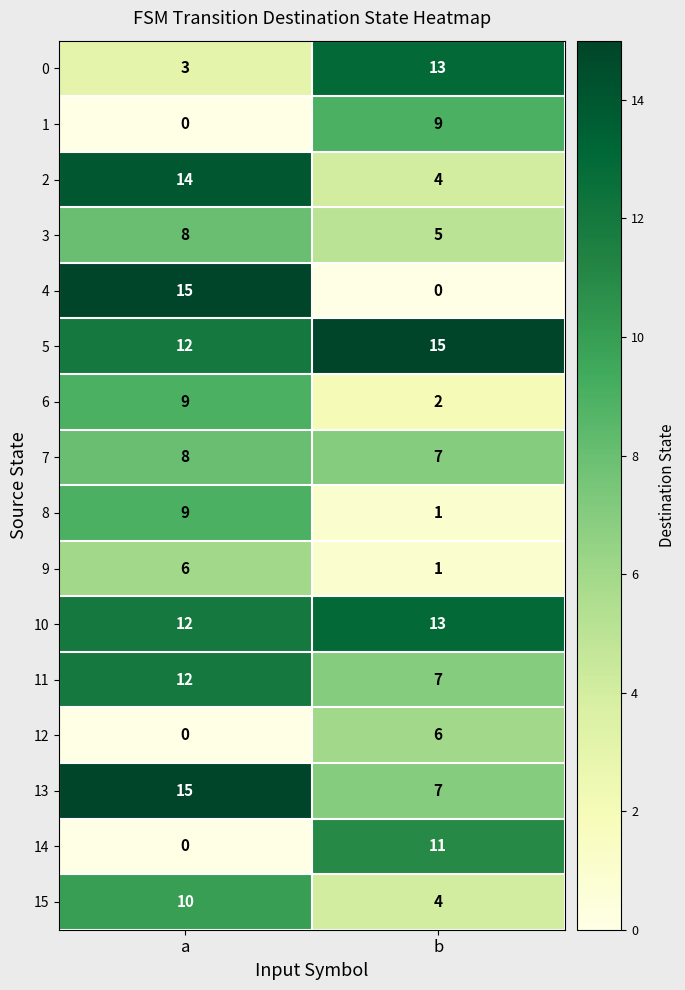

Is it true that 3 equals 2 at b?

False